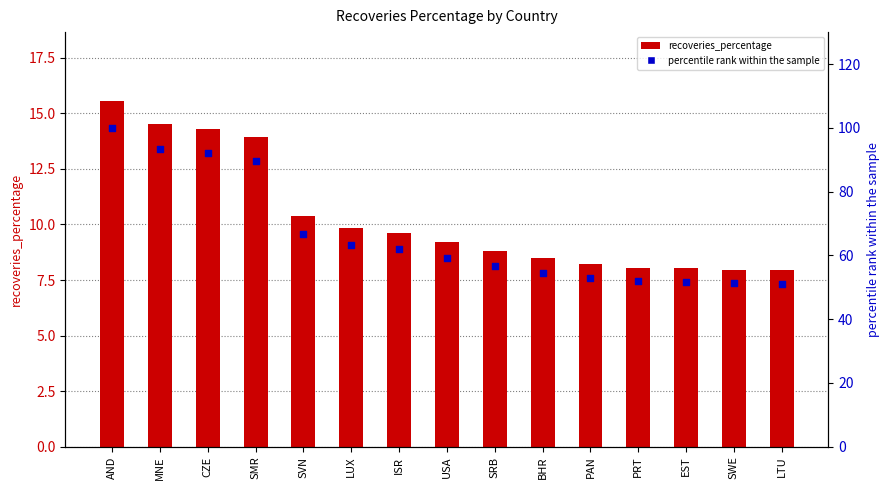

At how many categories does at least one series exceed 93?

2